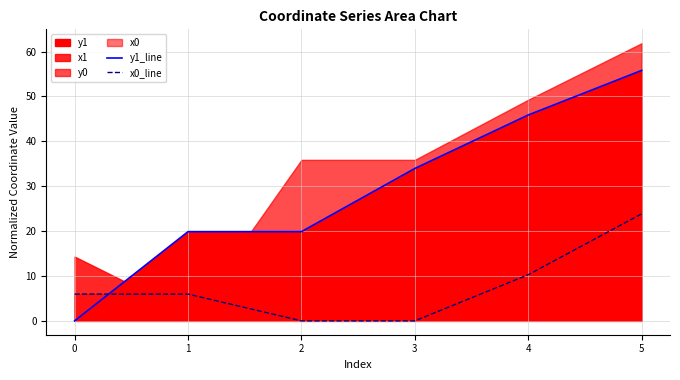

True or false: x0_line has a value of 0.0 at 2.

True